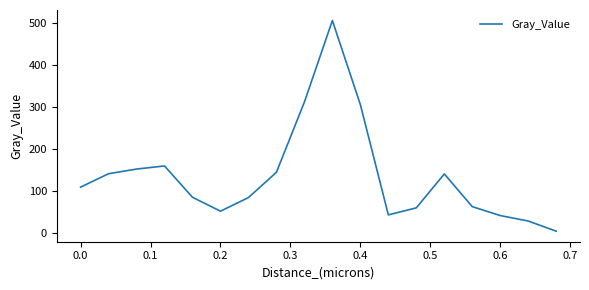

How many lines are shown in the chart?

1